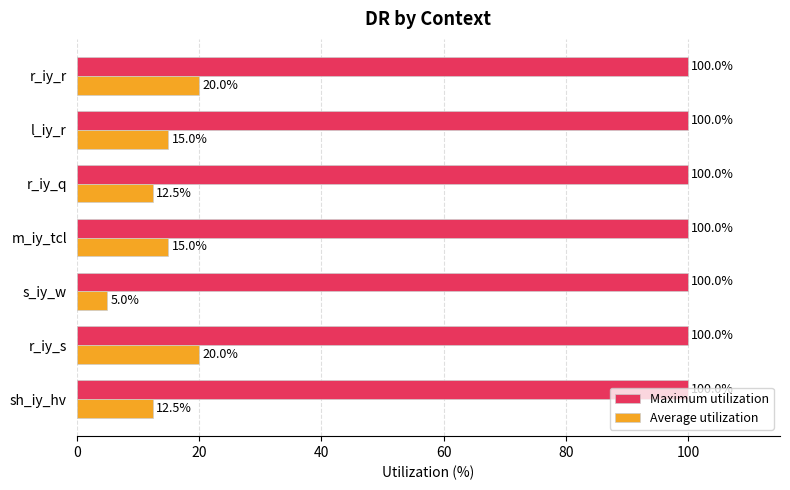

What is the total value across all series at sh_iy_hv?

112.5